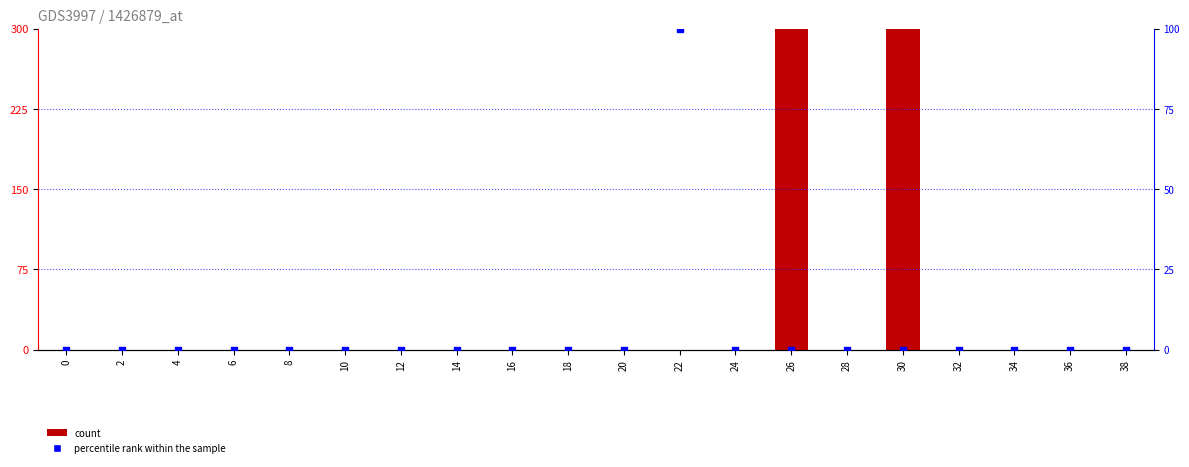

Is the value of count at 34 greater than the value of percentile rank within the sample at 2?

No